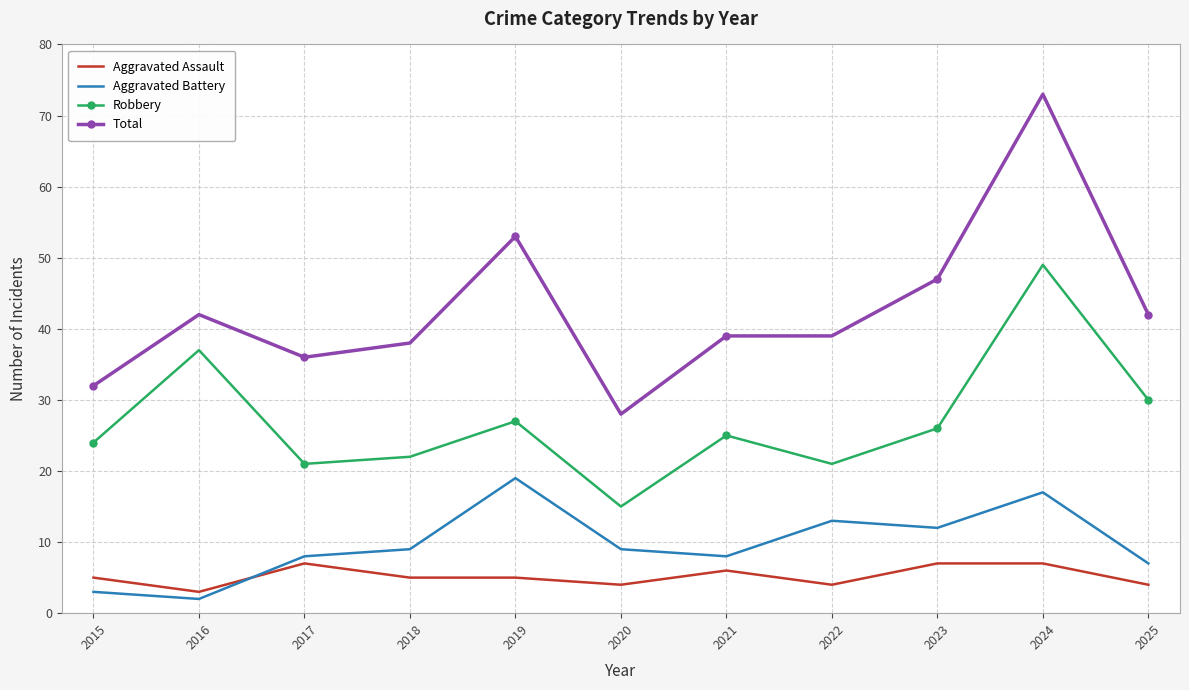

True or false: Robbery and Aggravated Assault intersect in this chart.

False